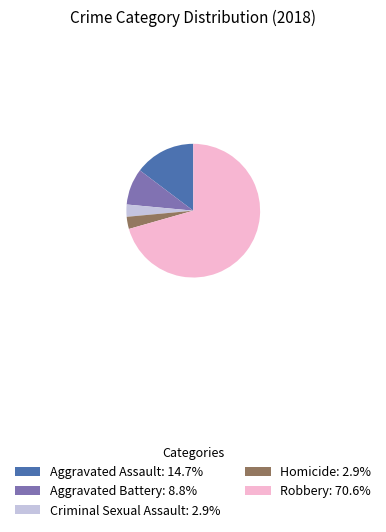

What is the majority slice?

Robbery